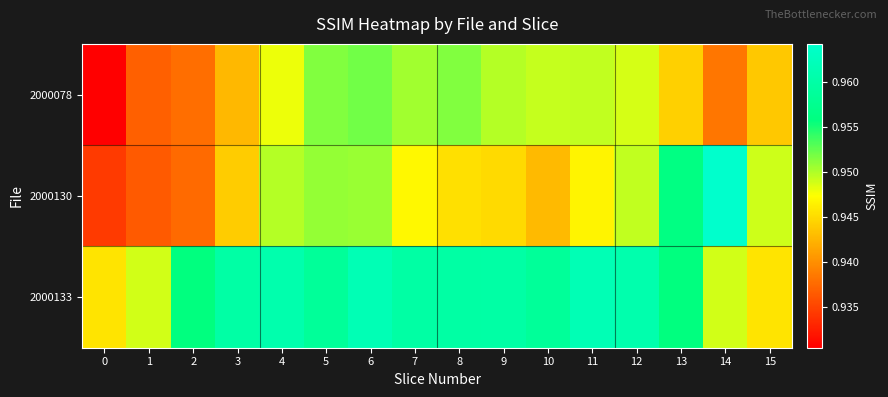

Between 6 and 13, which series saw the biggest shift?

2000078